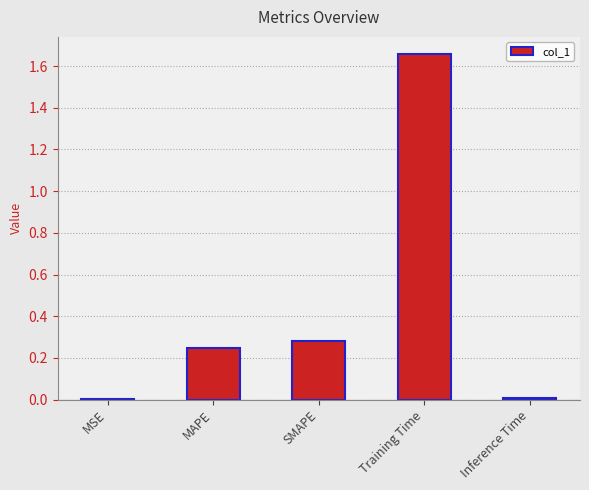

True or false: the data shows 0.3 at SMAPE.

True